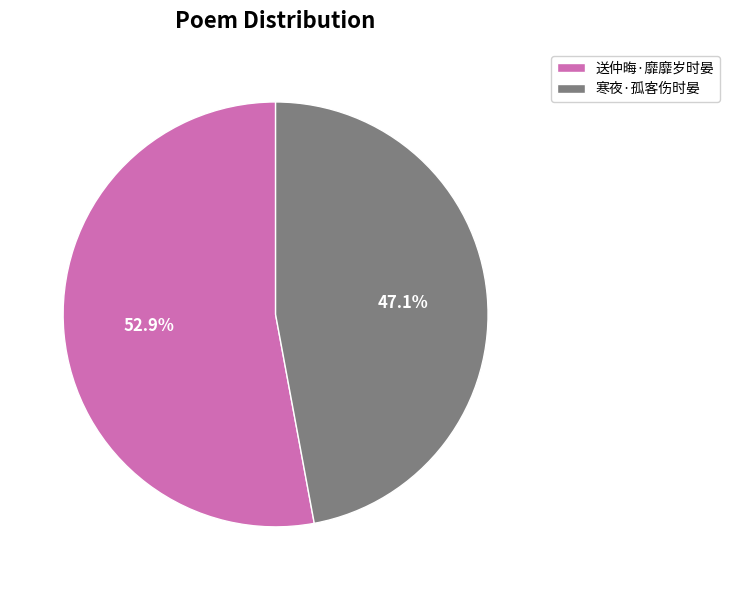

To the nearest percent, what percentage of the pie is 寒夜·孤客伤时晏?

47%